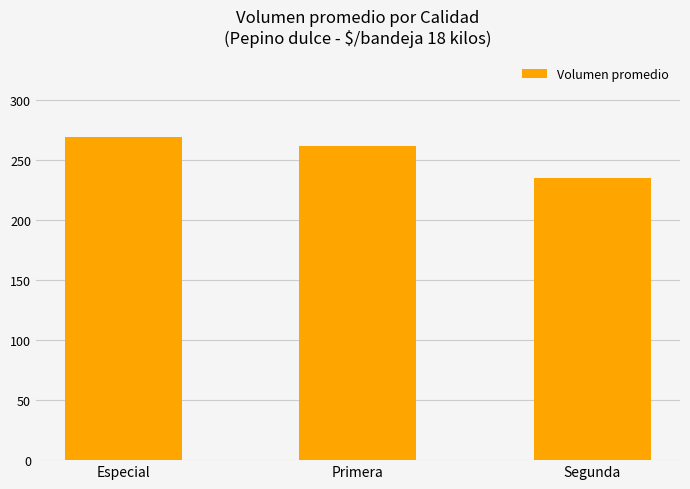

The chart shows a value of 261.7 at Primera. True or false?

True